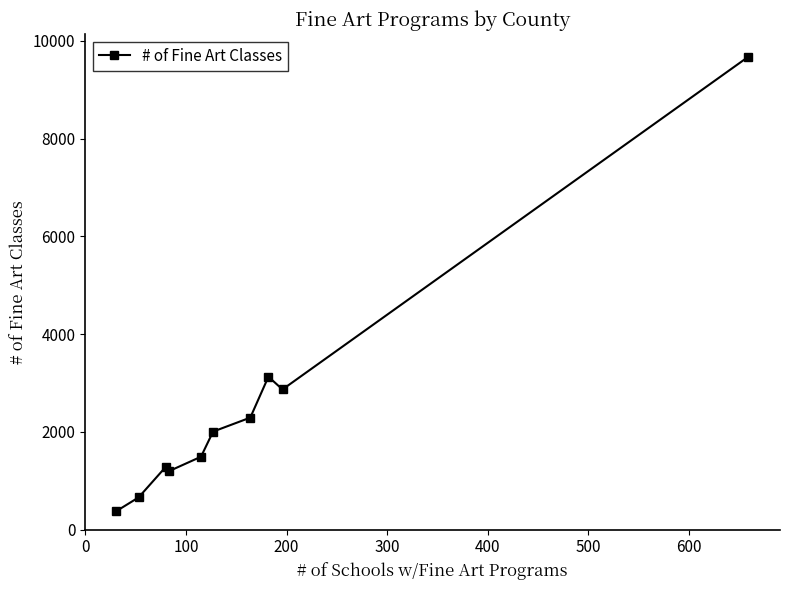

What is the value of the 2nd point from the left?

661